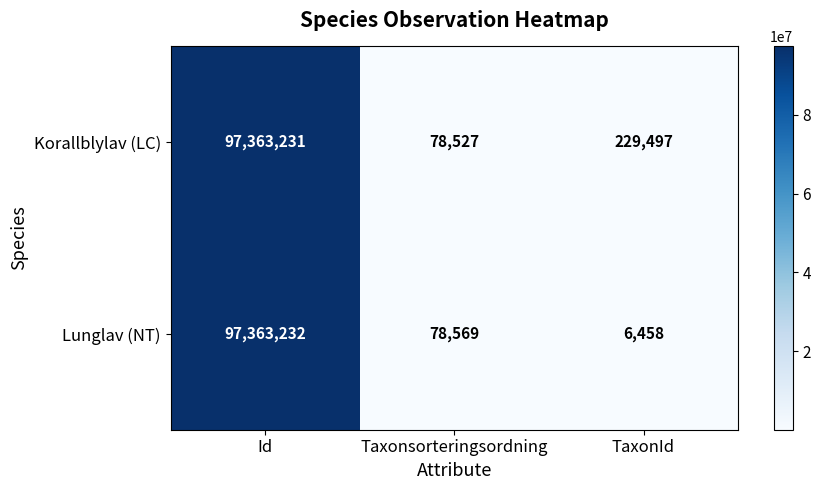

The Lunglav (NT) series shows 6458 at TaxonId. True or false?

True